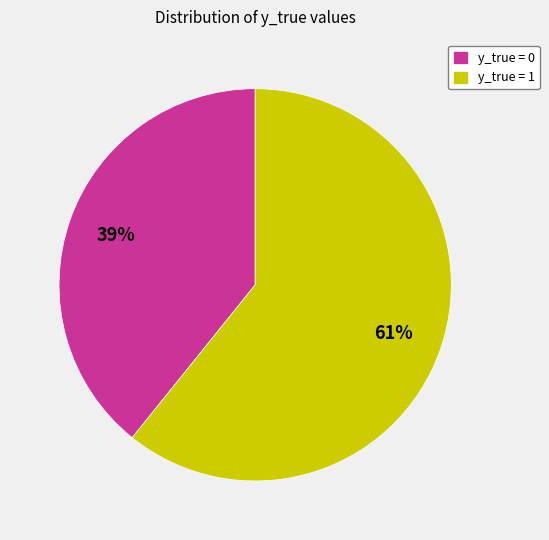

Rank the categories by value from highest to lowest.

y_true = 1, y_true = 0